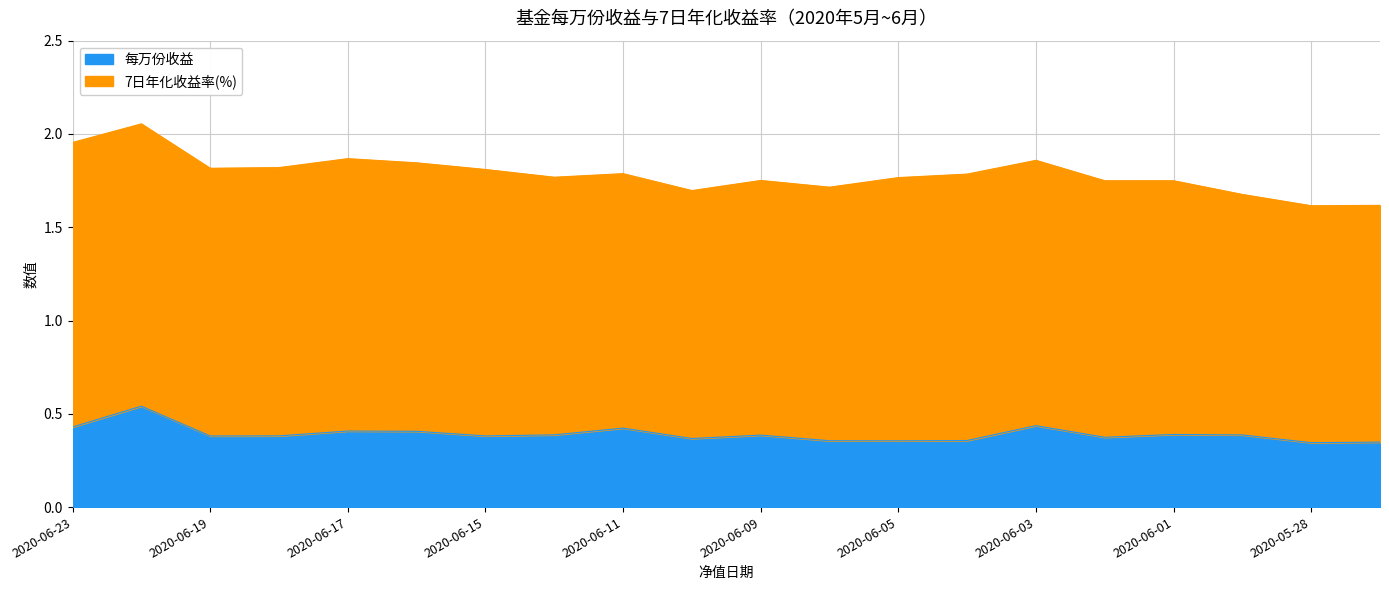

What value does the data have at 2020-06-22?

0.5